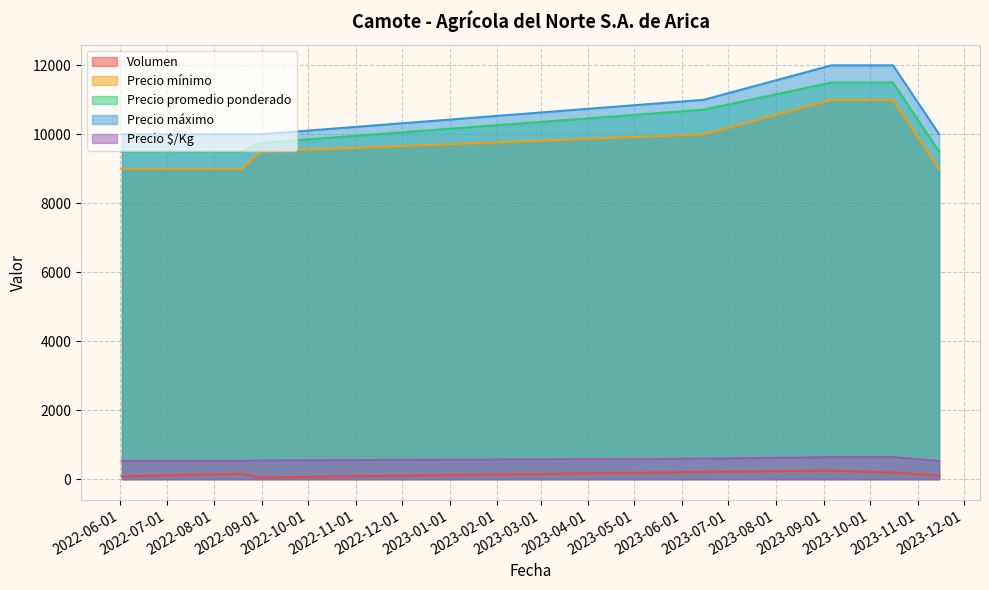

True or false: Precio mínimo and Precio $/Kg intersect in this chart.

False